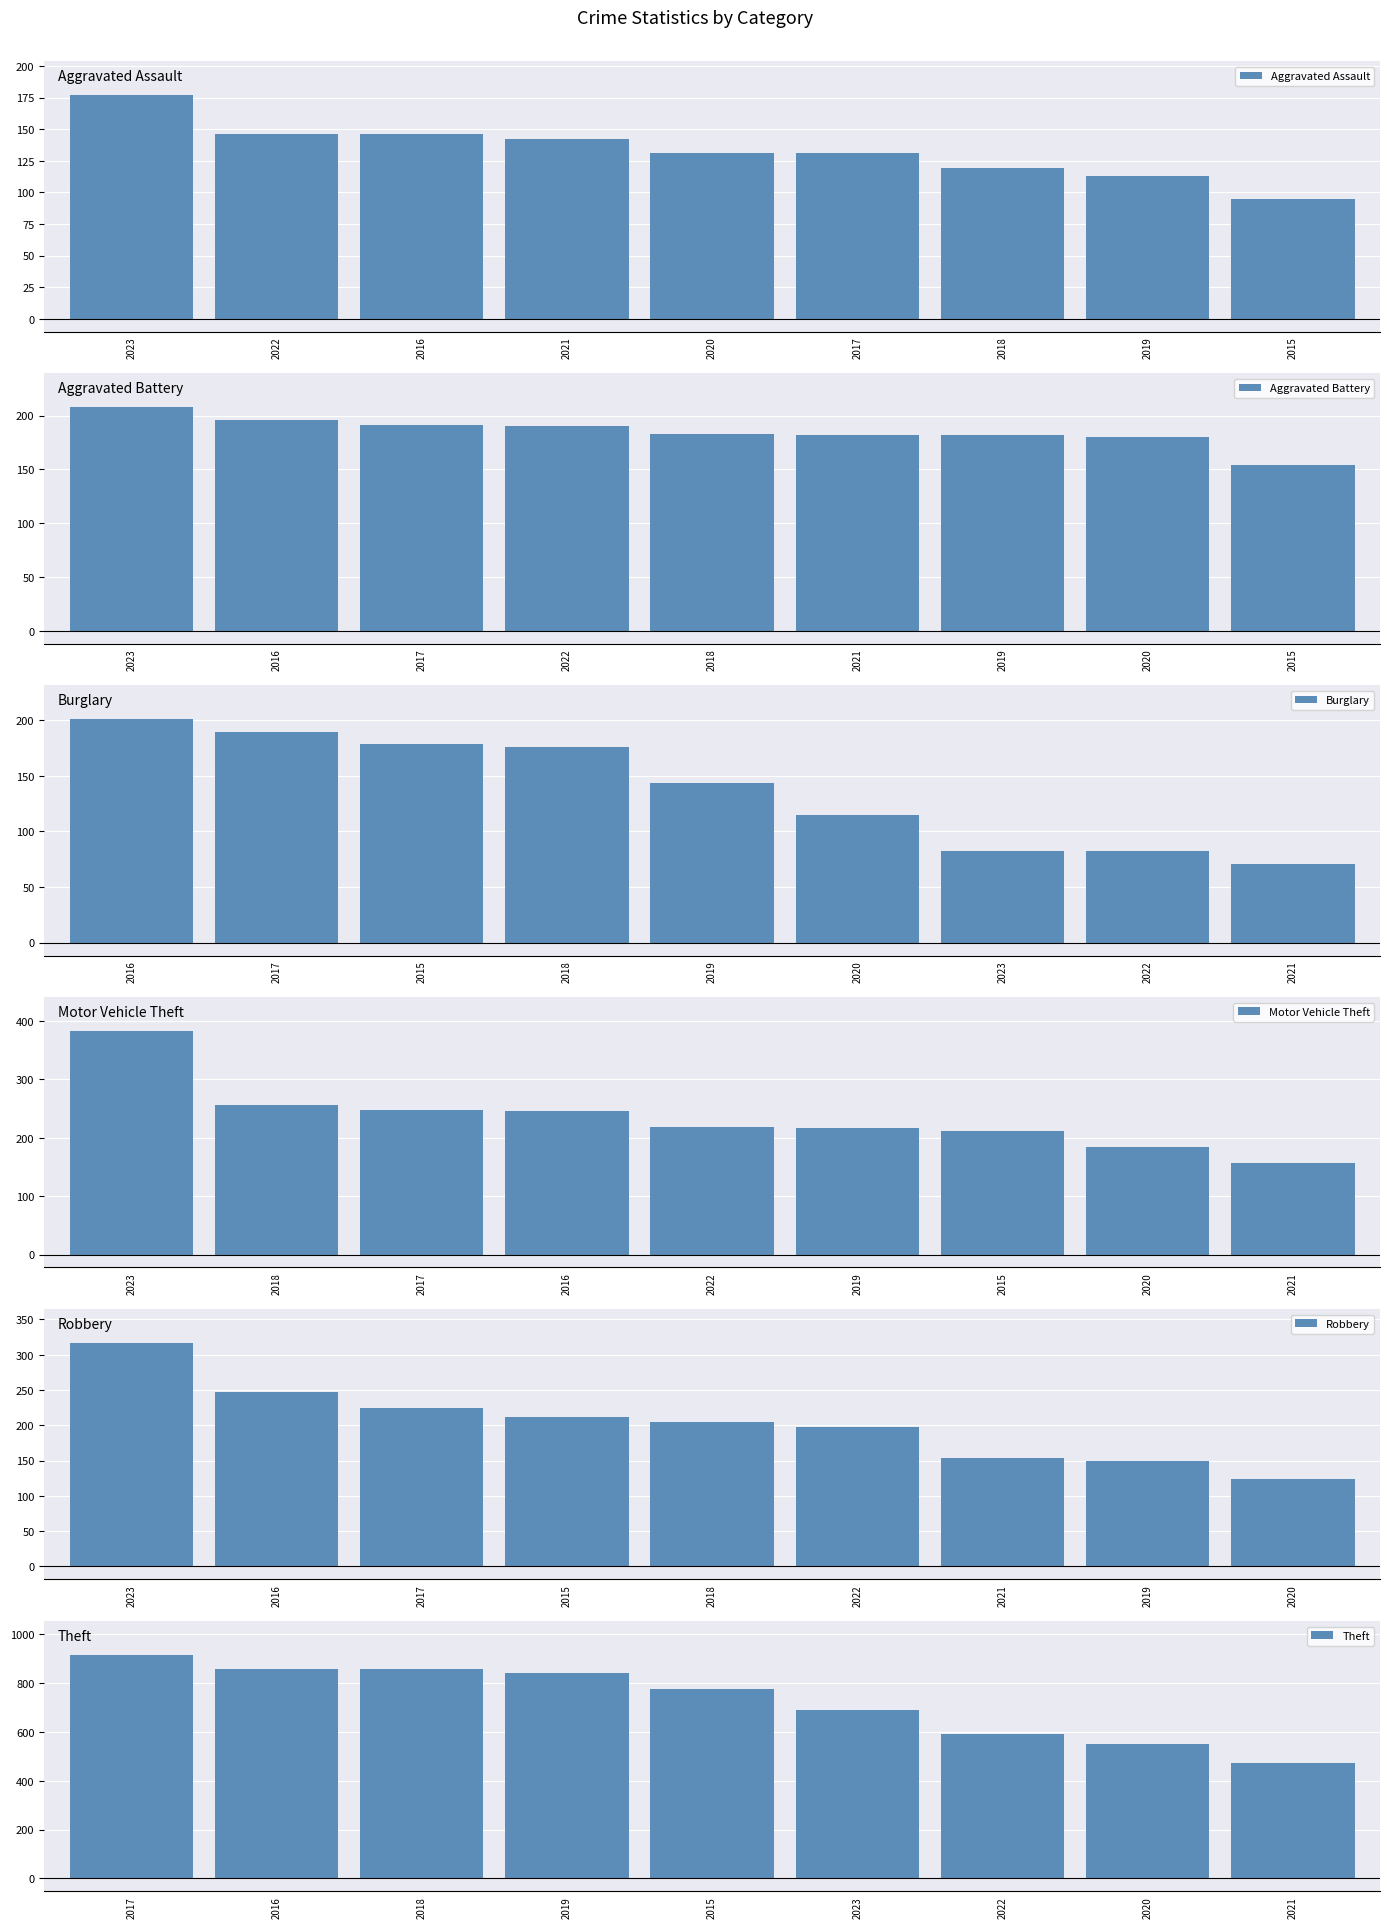

The Theft series shows 346 at 2019. True or false?

False